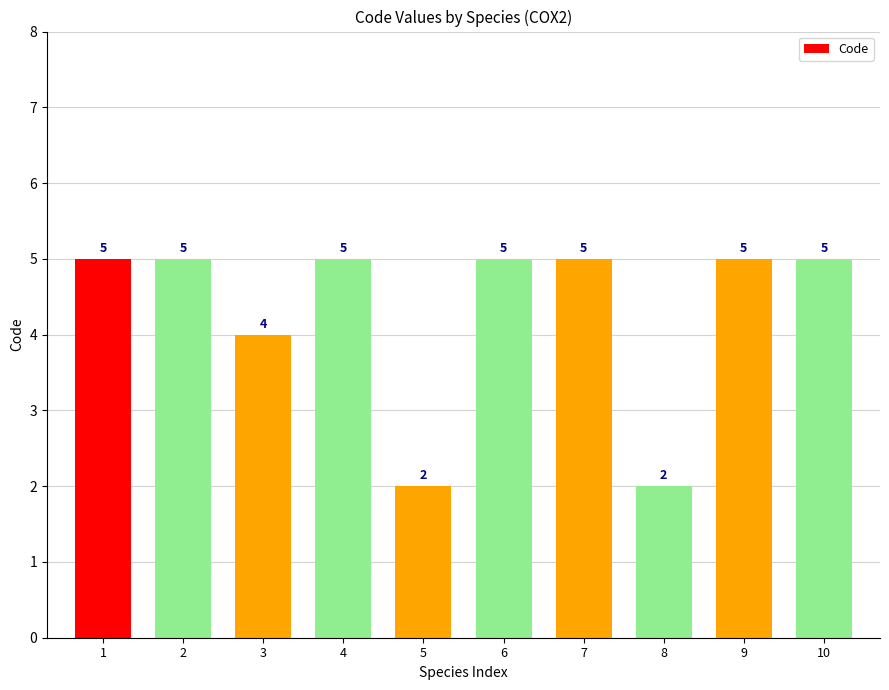

Count the values in the range 4 to 5.

8